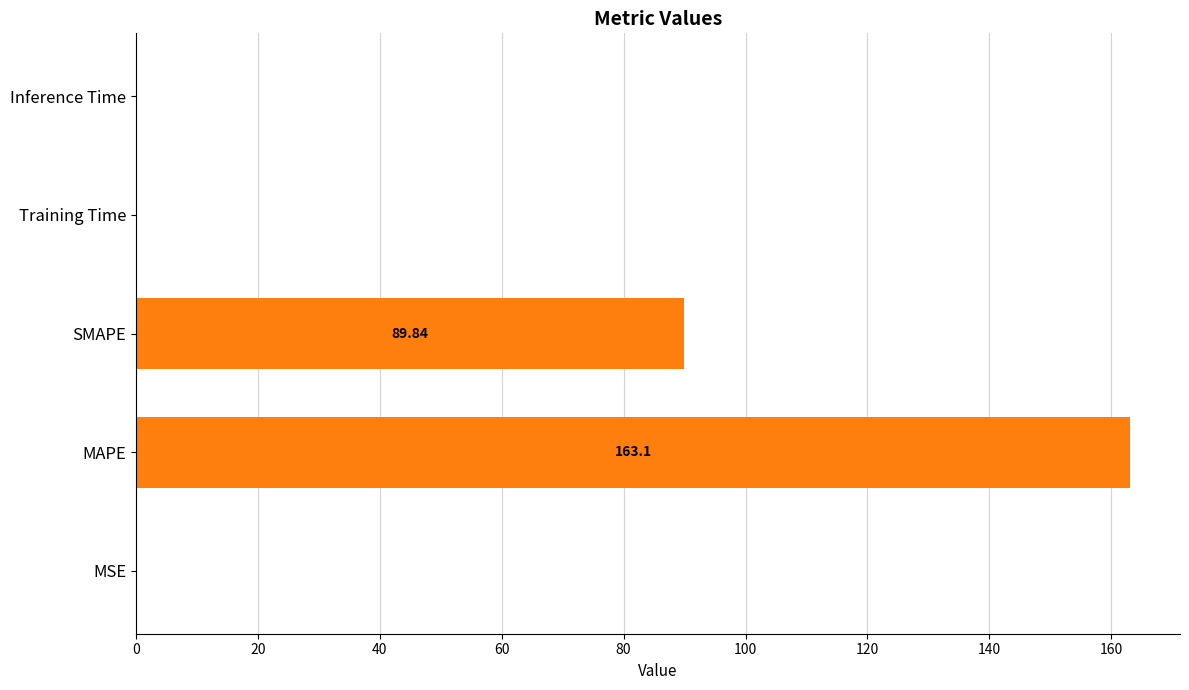

What is the sum of all values?

253.0